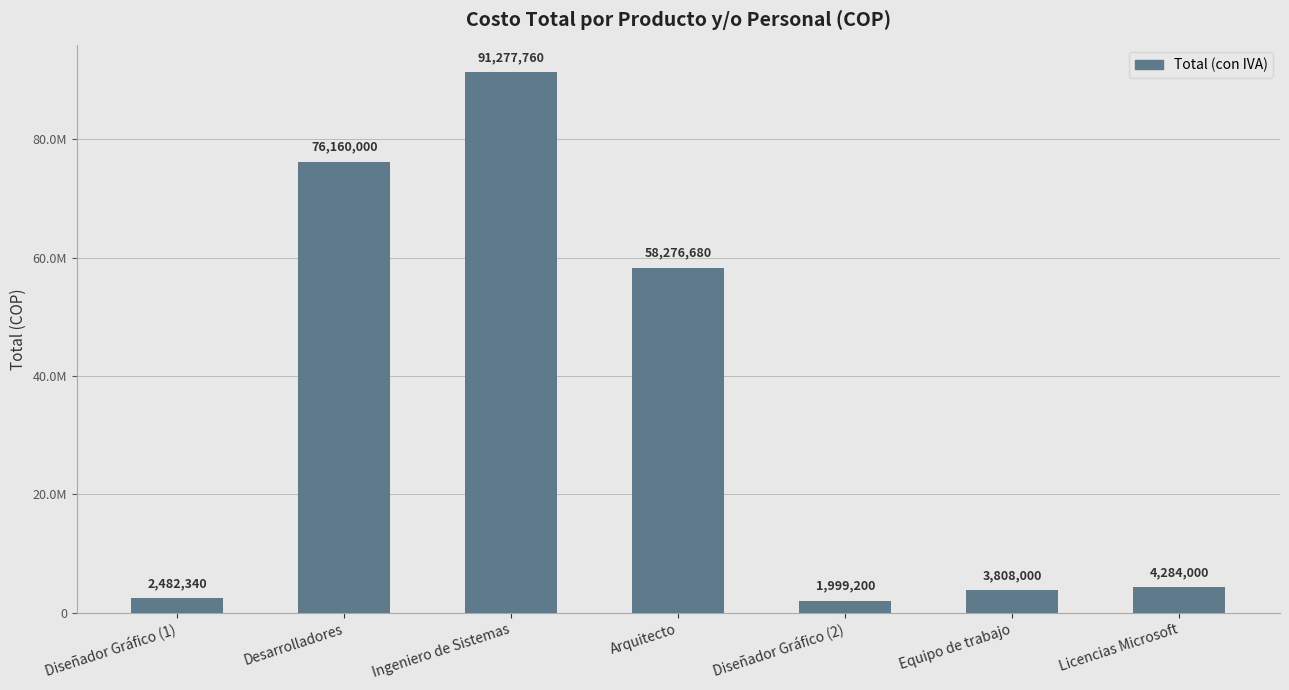

The value at Desarrolladores is 76160000. True or false?

True